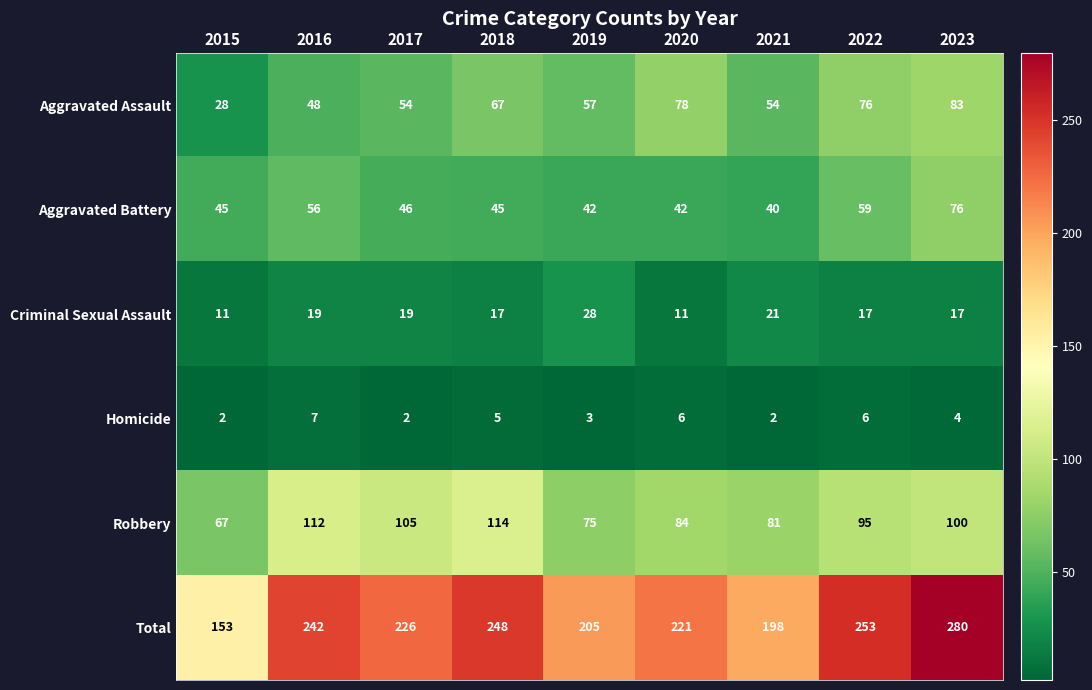

What is the smallest value displayed?

2